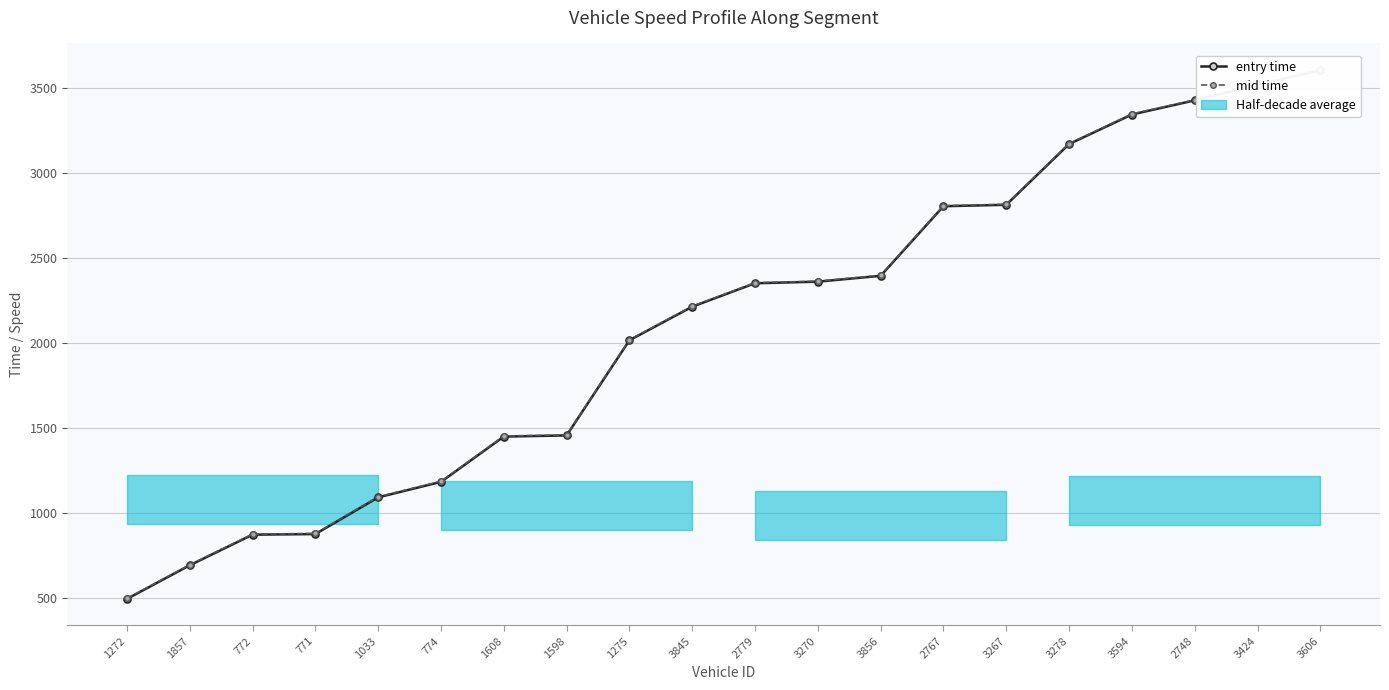

Is this an area chart (filled region under the line)?

No